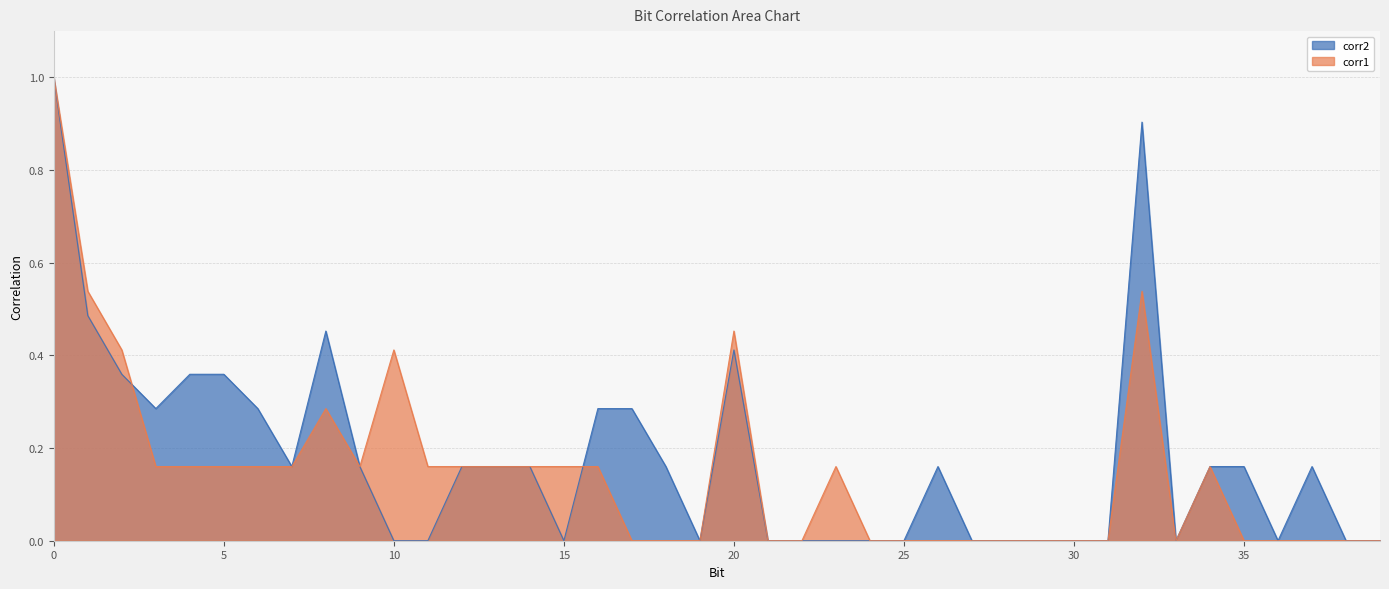

Rank the categories by corr1 value from lowest to highest.

17, 18, 19, 21, 22, 24, 25, 26, 27, 28, 29, 30, 31, 33, 35, 36, 37, 38, 39, 3, 4, 5, 6, 7, 9, 11, 12, 13, 14, 15, 16, 23, 34, 8, 2, 10, 20, 1, 32, 0